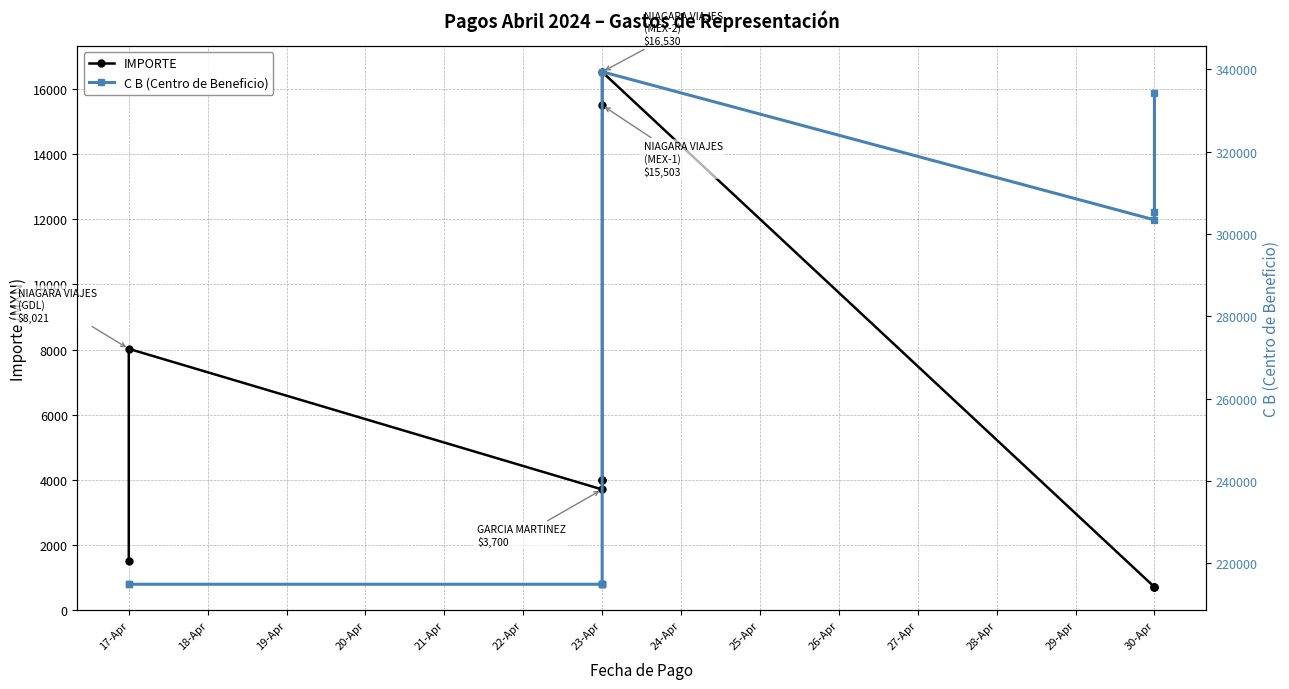

What is the sum of the C B (Centro de Beneficio) values at 23-Apr and 30-Apr?

644713.0